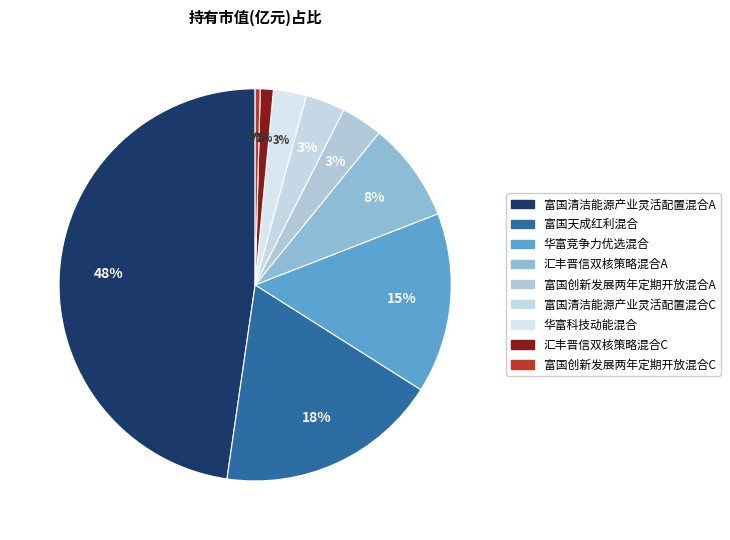

Is 汇丰晋信双核策略混合C the majority of the pie?

No